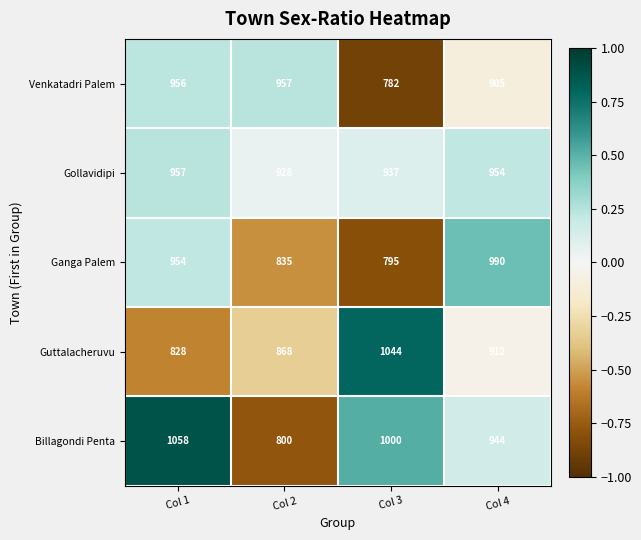

At which category does the chart reach its peak across all series?

Col 1